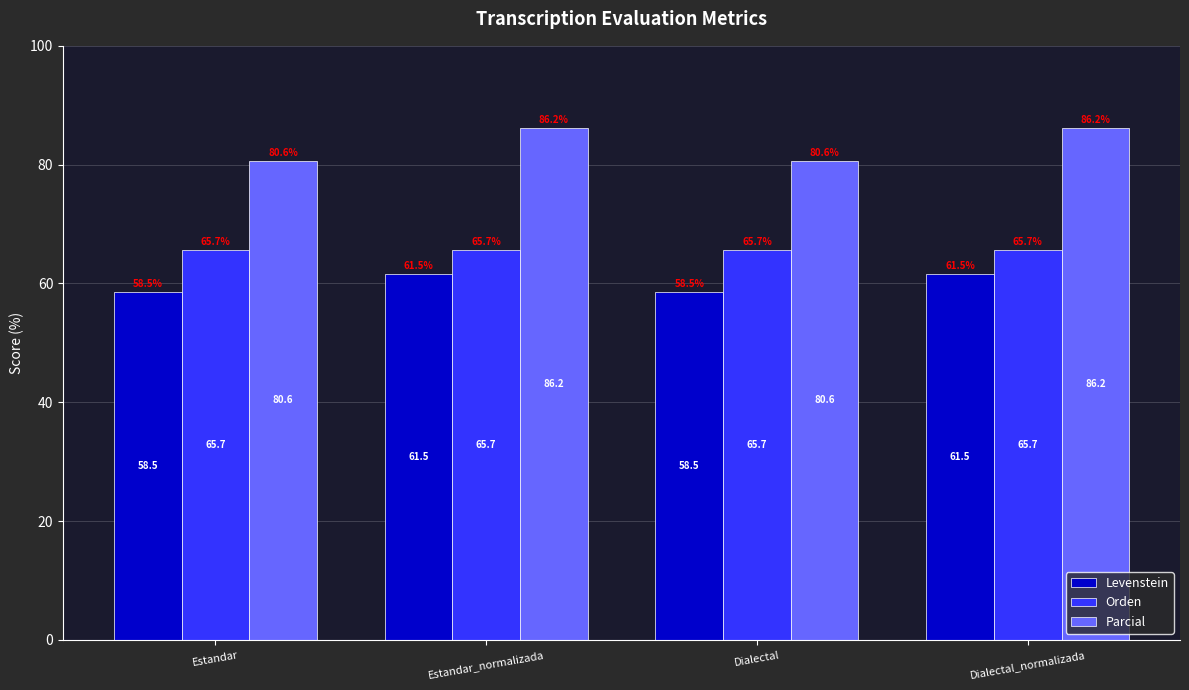

What is the approximate value of Levenstein at Dialectal?

58.5